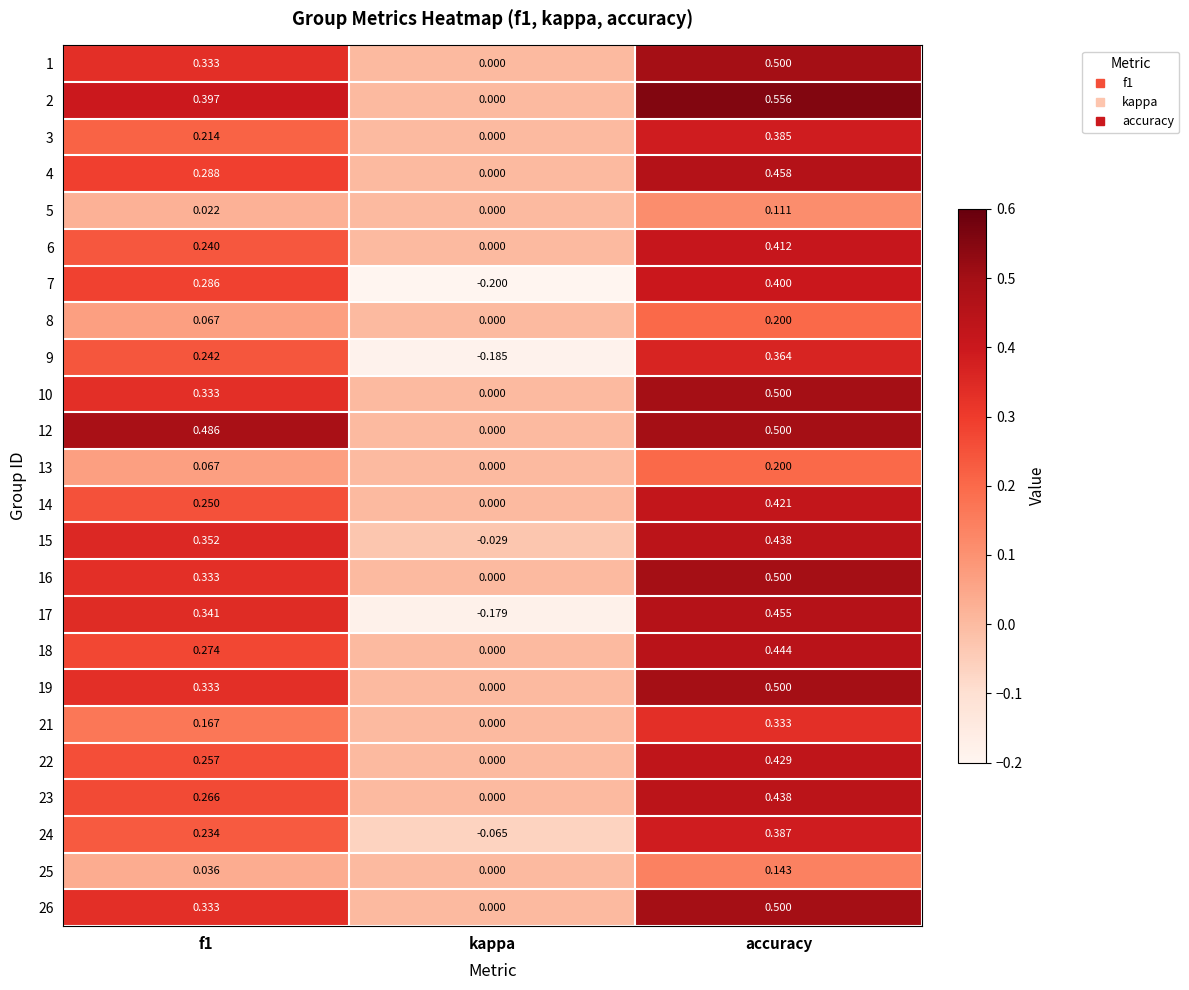

Which category has the lowest value in the 17 series?

kappa